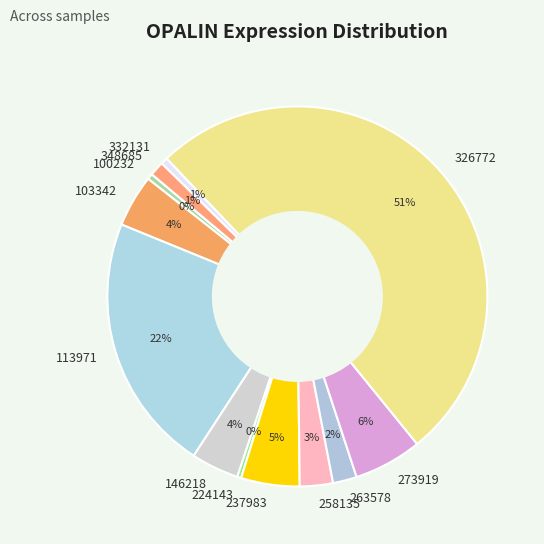

Is it true that 348685 is 11% of the pie?

False